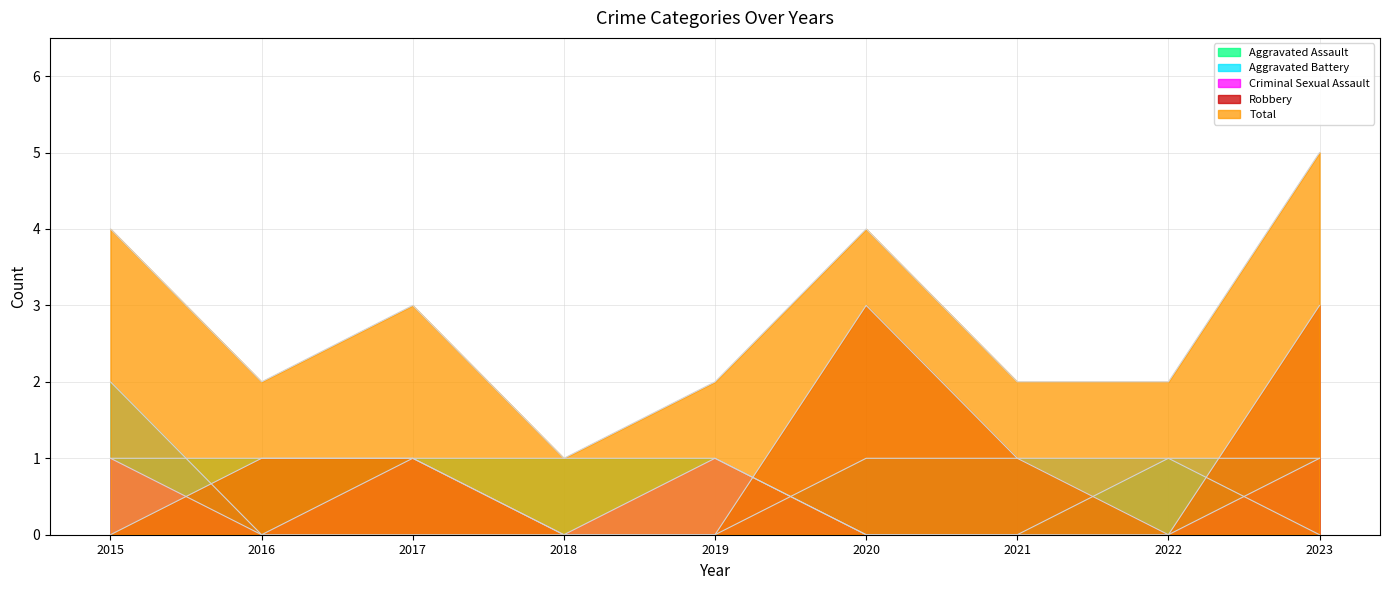

How many interior local peaks does the Total series have?

2